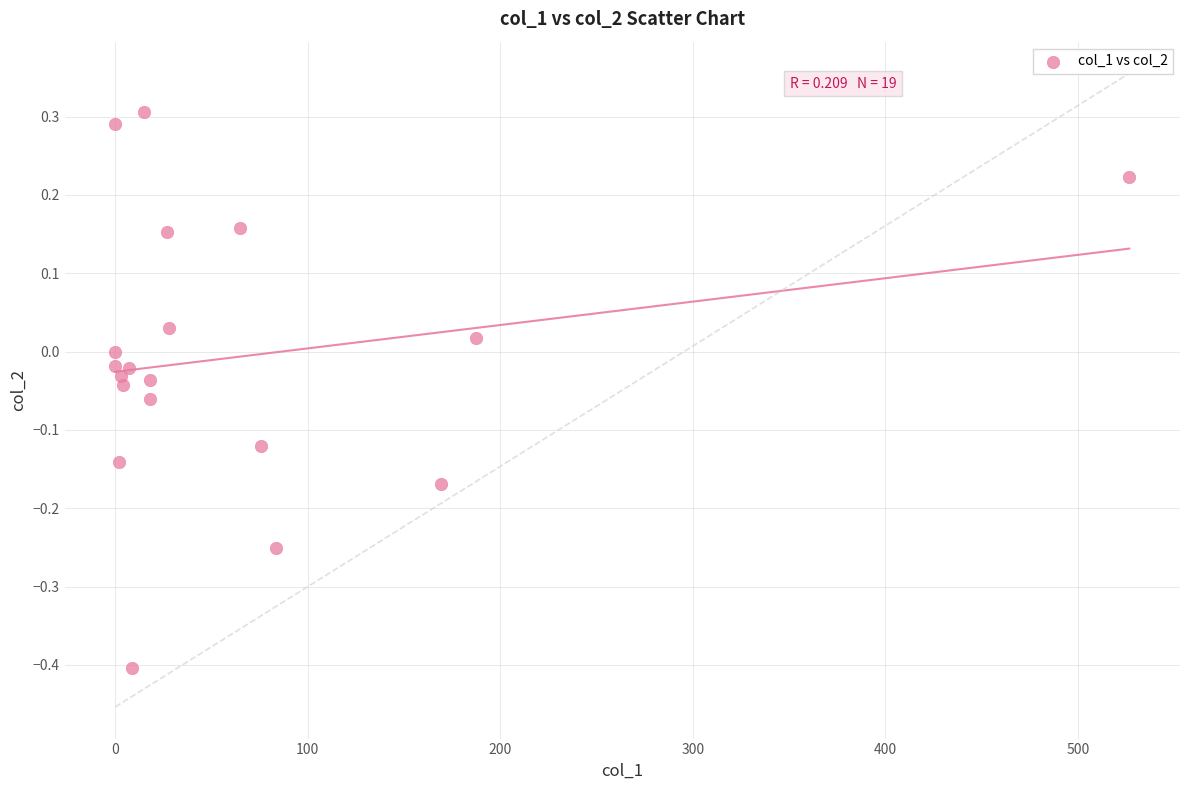

What is the range of Y values (max minus min)?

0.7